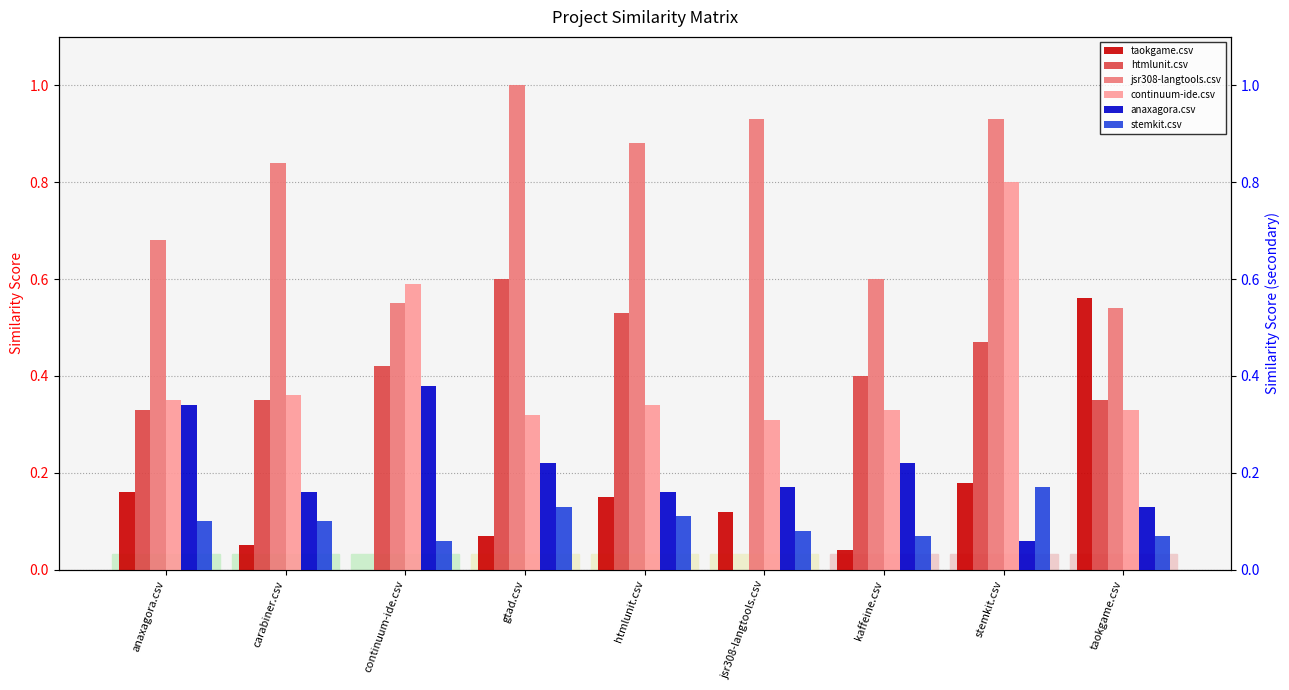

The anaxagora.csv series shows 0.2 at kaffeine.csv. True or false?

True